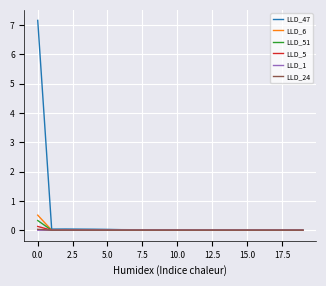

What is the maximum value shown in the chart?

7.2